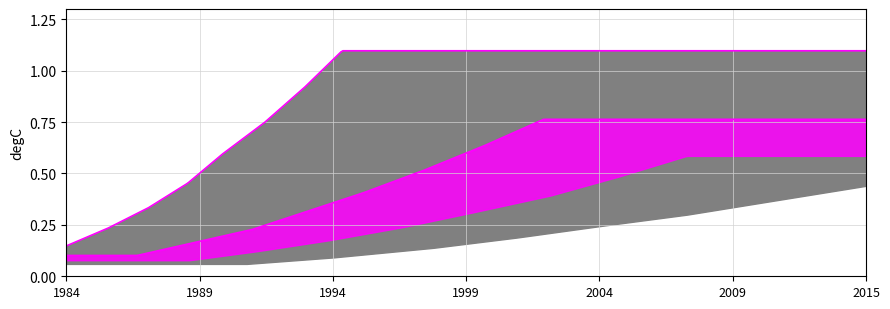

Count the number of data series in this chart.

4